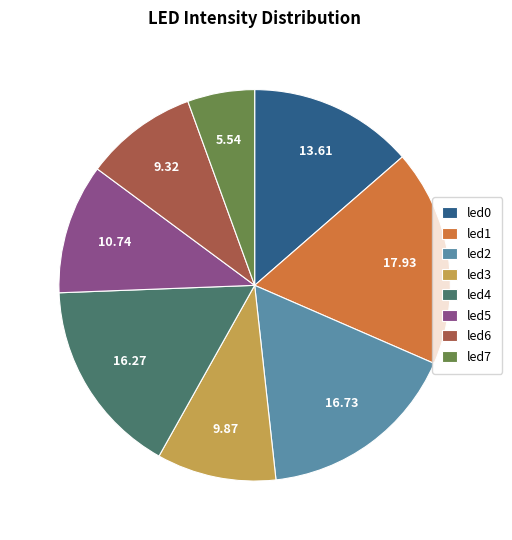

How many slices are in this pie chart?

8